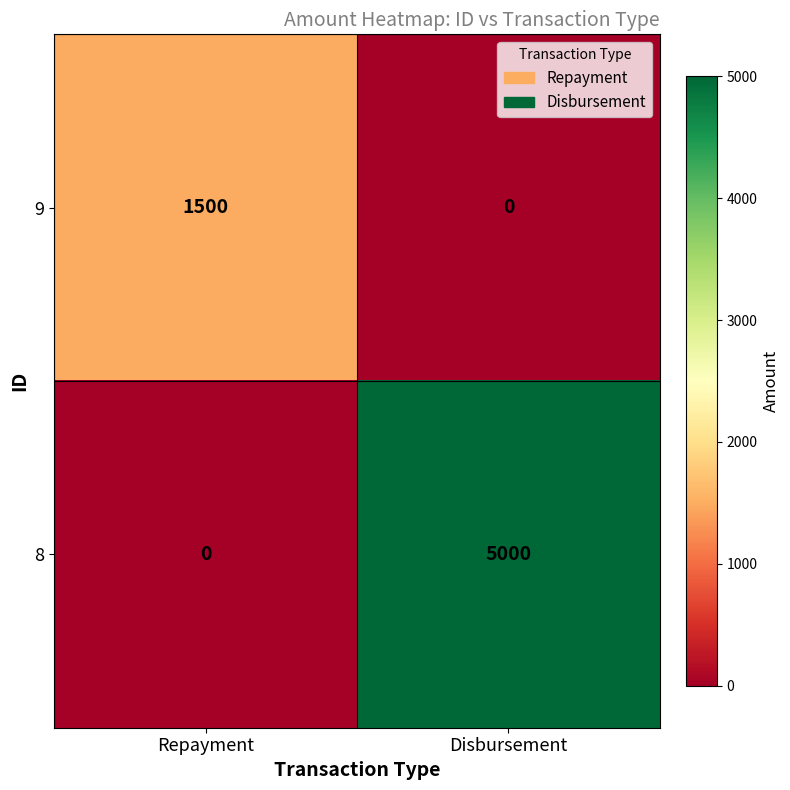

Rank the series at Disbursement from highest to lowest value.

8, 9